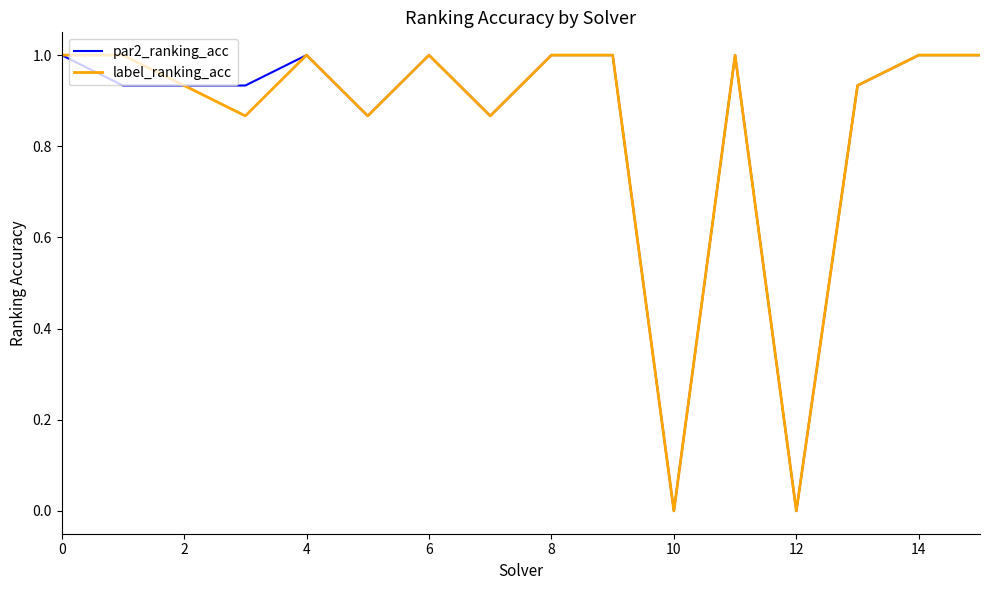

What is the label of the 4th point from the right?

12